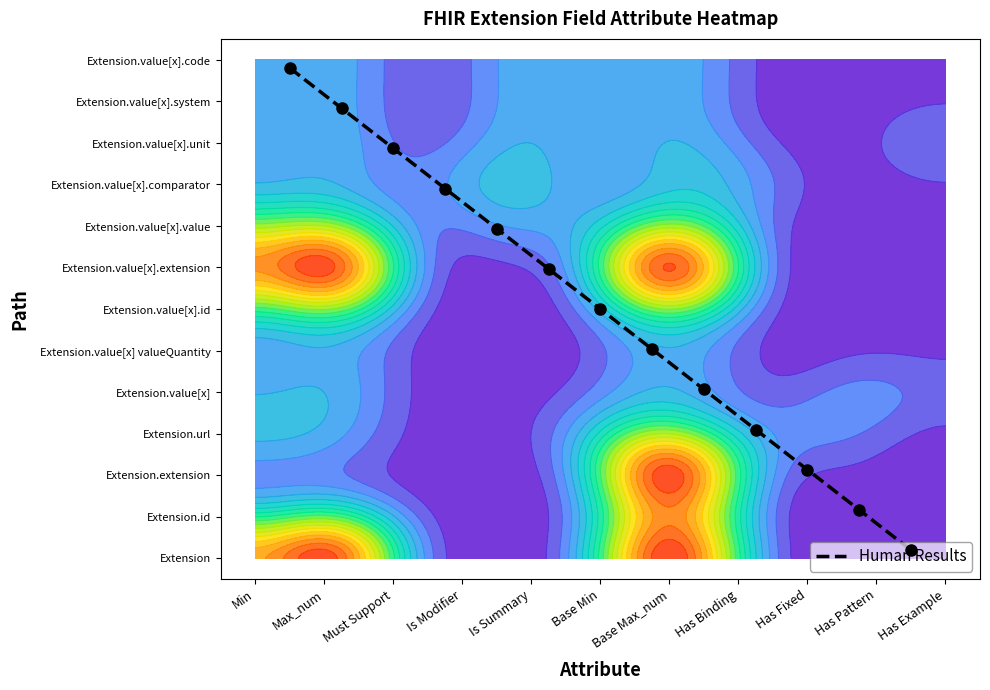

The chart shows a value of 2.9 at Is Summary. True or false?

False